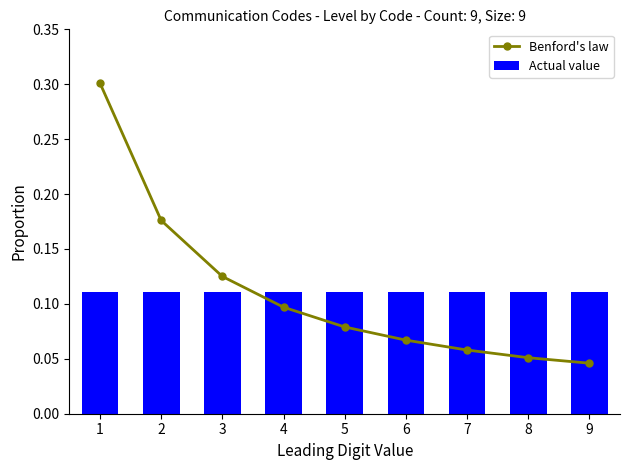

What is the sum of the Actual value values at 6 and 9?

0.2